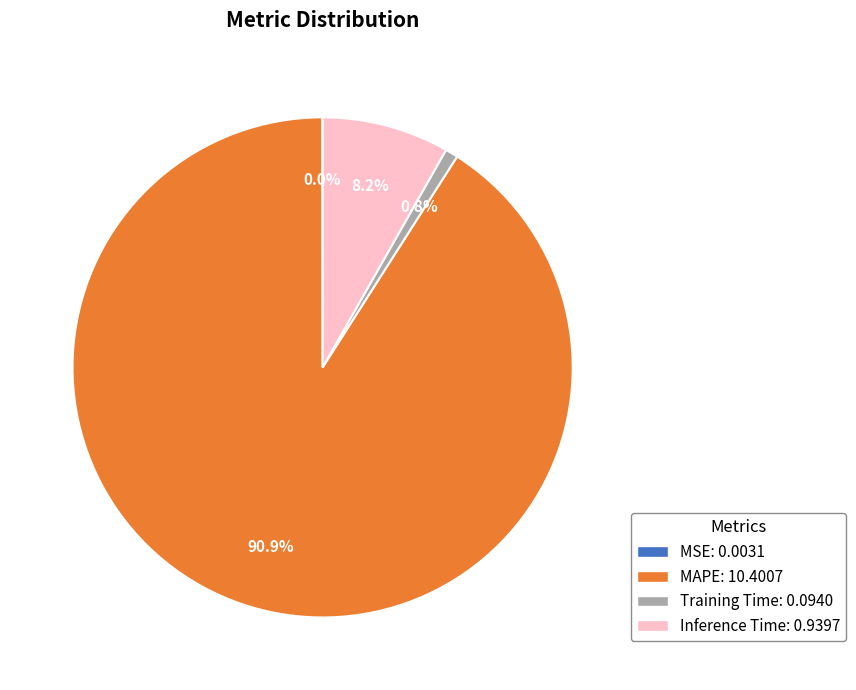

Which category has the biggest portion of the pie?

MAPE